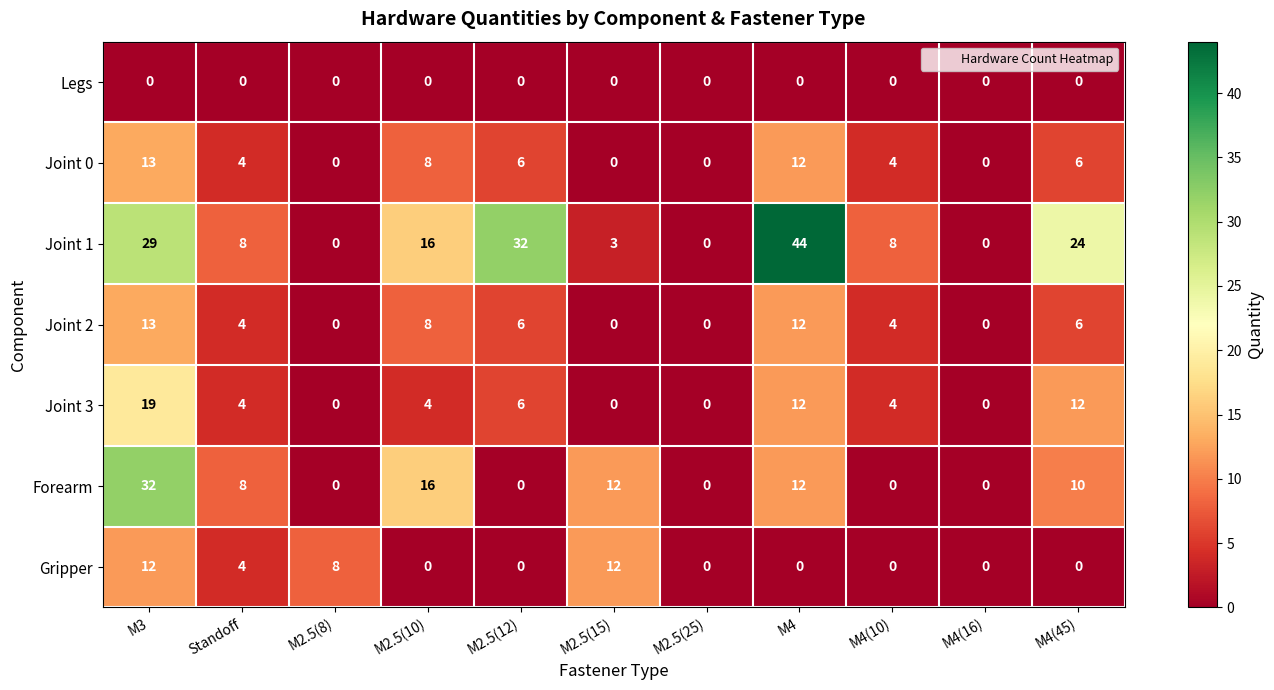

What is the approximate value of Joint 0 at M4?

12